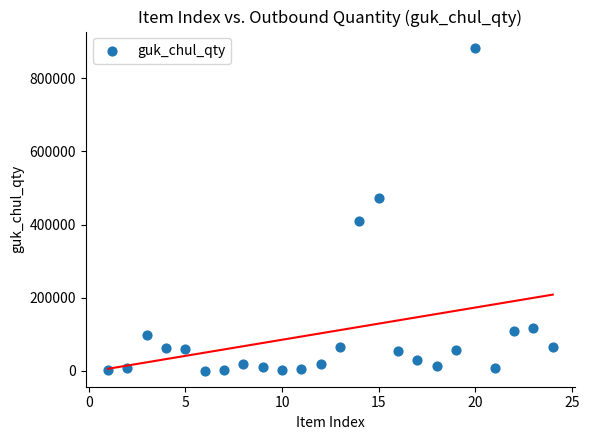

What is the range of Y values (max minus min)?

882940.5